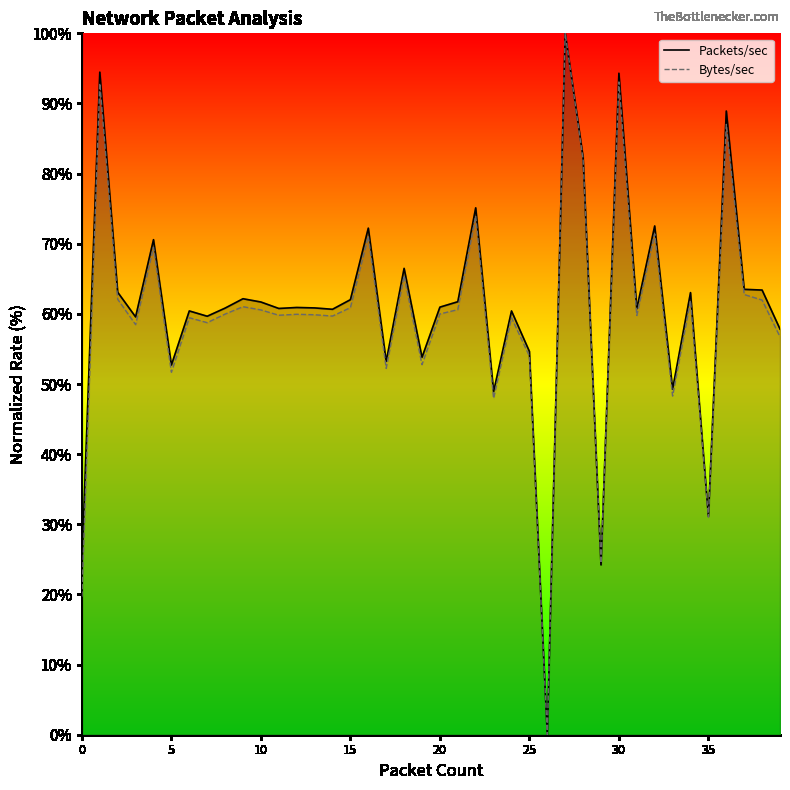

Reading right to left, transcribe all the data shown in this chart.

Packets/sec: 57.8	63.4	63.5	88.9	31.1	63.0	49.3	72.5	60.7	94.3	24.2	82.3	100.0	0.0	54.6	60.4	48.9	75.1	61.7	61.0	53.8	66.5	53.2	72.2	62.0	60.7	60.9	60.9	60.8	61.7	62.2	60.8	59.7	60.4	52.7	70.6	59.6	63.1	94.5	24.3
Bytes/sec: 56.7	62.0	62.8	87.0	31.0	61.9	48.3	71.4	59.8	93.1	24.5	82.0	100.0	0.0	54.0	59.5	48.0	74.0	60.6	60.0	52.8	65.4	52.2	71.1	60.9	59.7	59.9	59.9	59.8	60.6	61.0	60.0	58.7	59.5	51.7	69.5	58.5	62.1	92.9	19.7